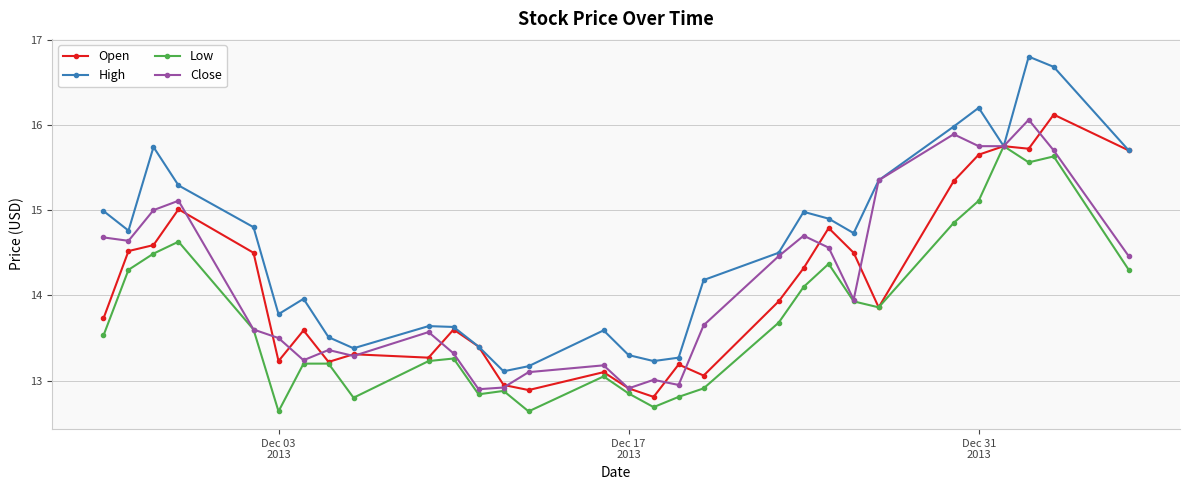

In Open, how many points are lower than both neighbors (excluding endpoints)?

8